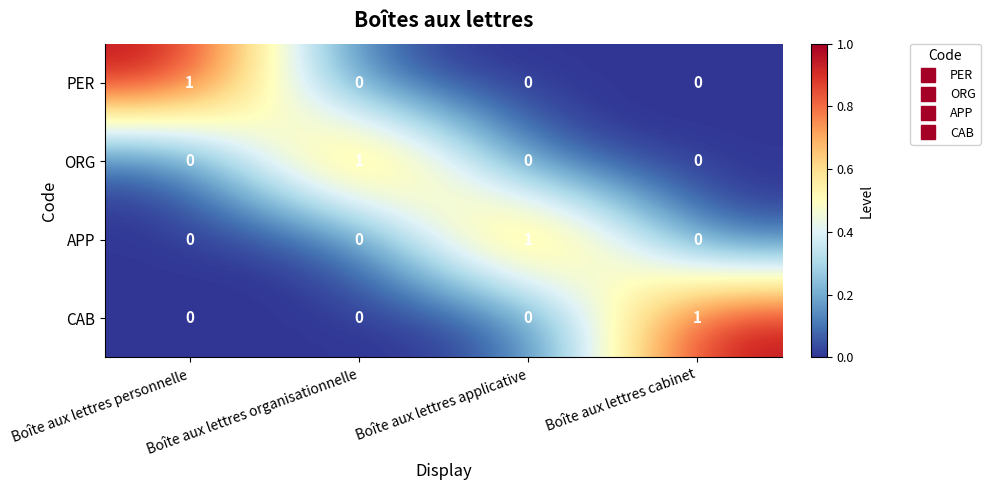

How many ORG values are between 0 and 1?

4